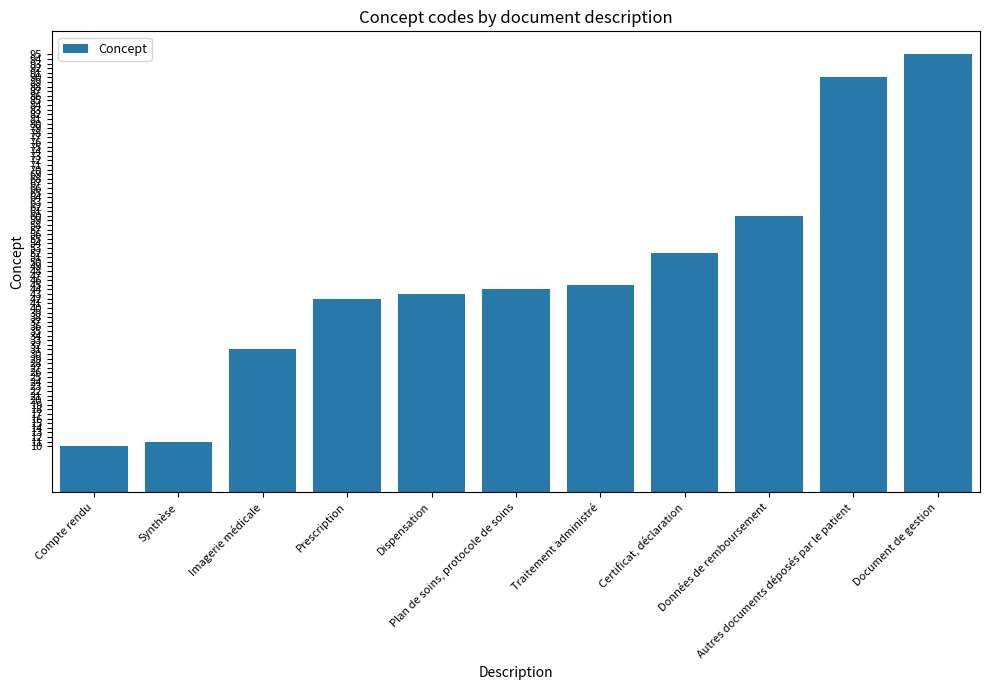

At which category does the chart reach its peak across all series?

Document de gestion